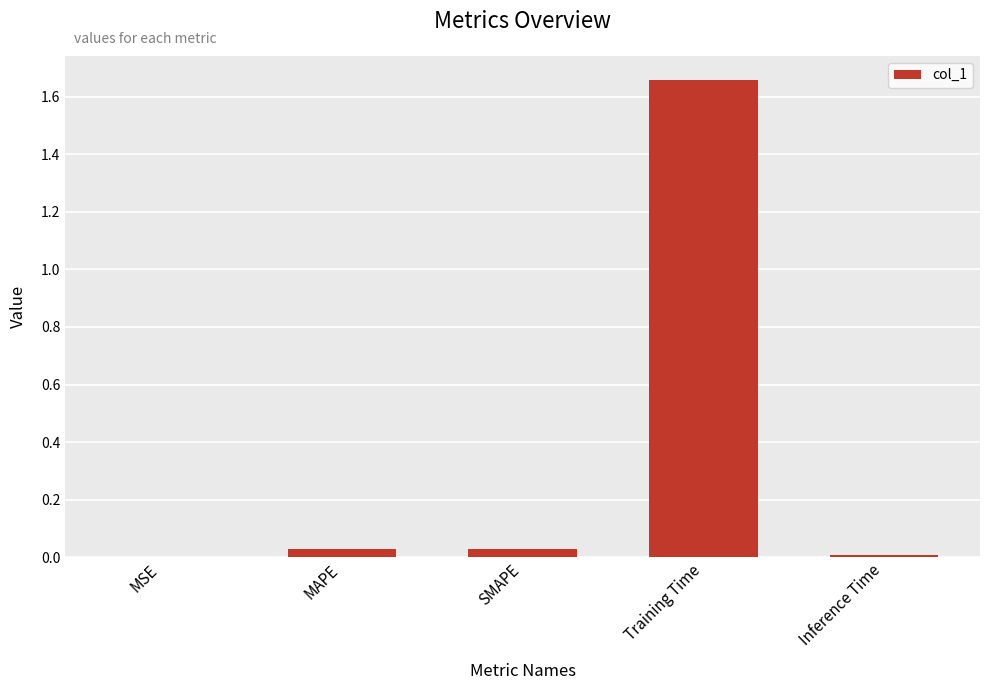

Between MSE and MAPE, which is larger?

MAPE